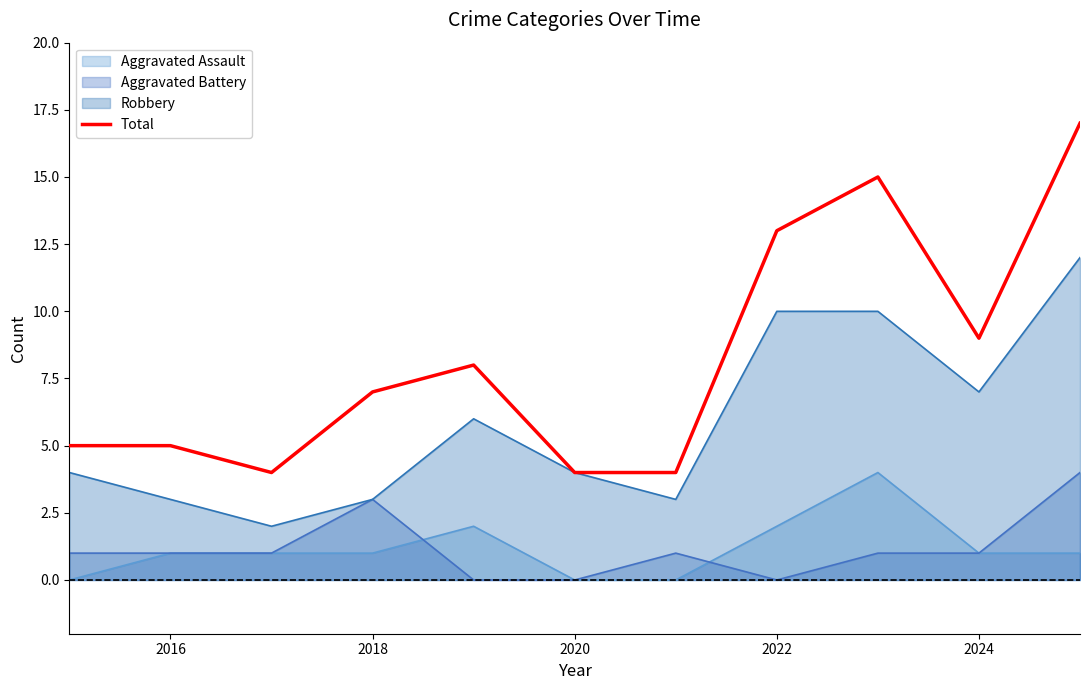

The value of Total at 2020 is 2. True or false?

False